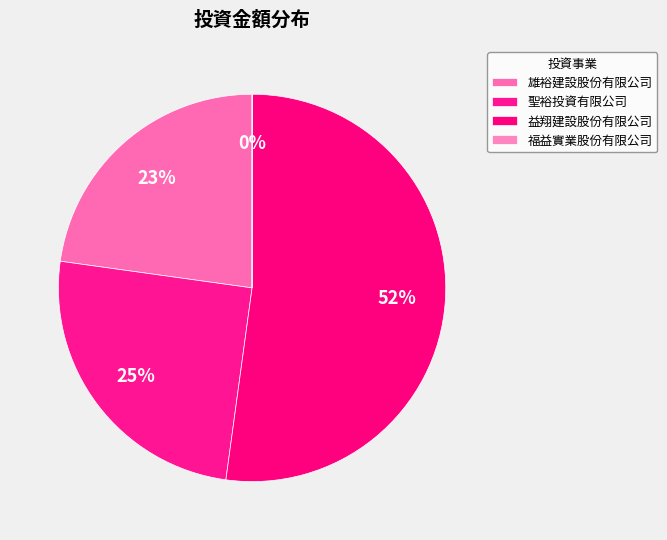

Does 聖裕投資有限公司 account for over 50% of the chart?

No